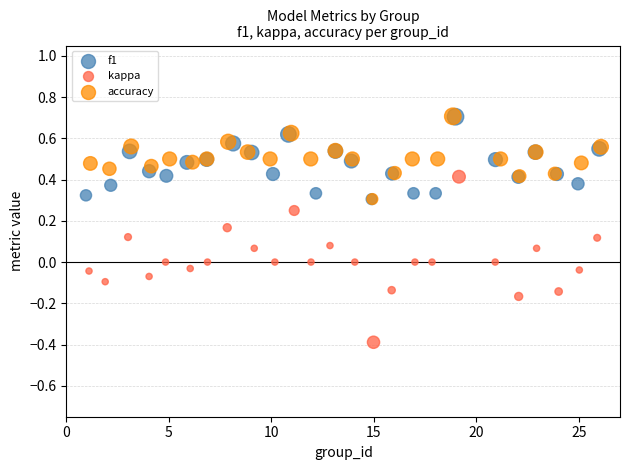

Which series reaches the minimum Y coordinate?

kappa